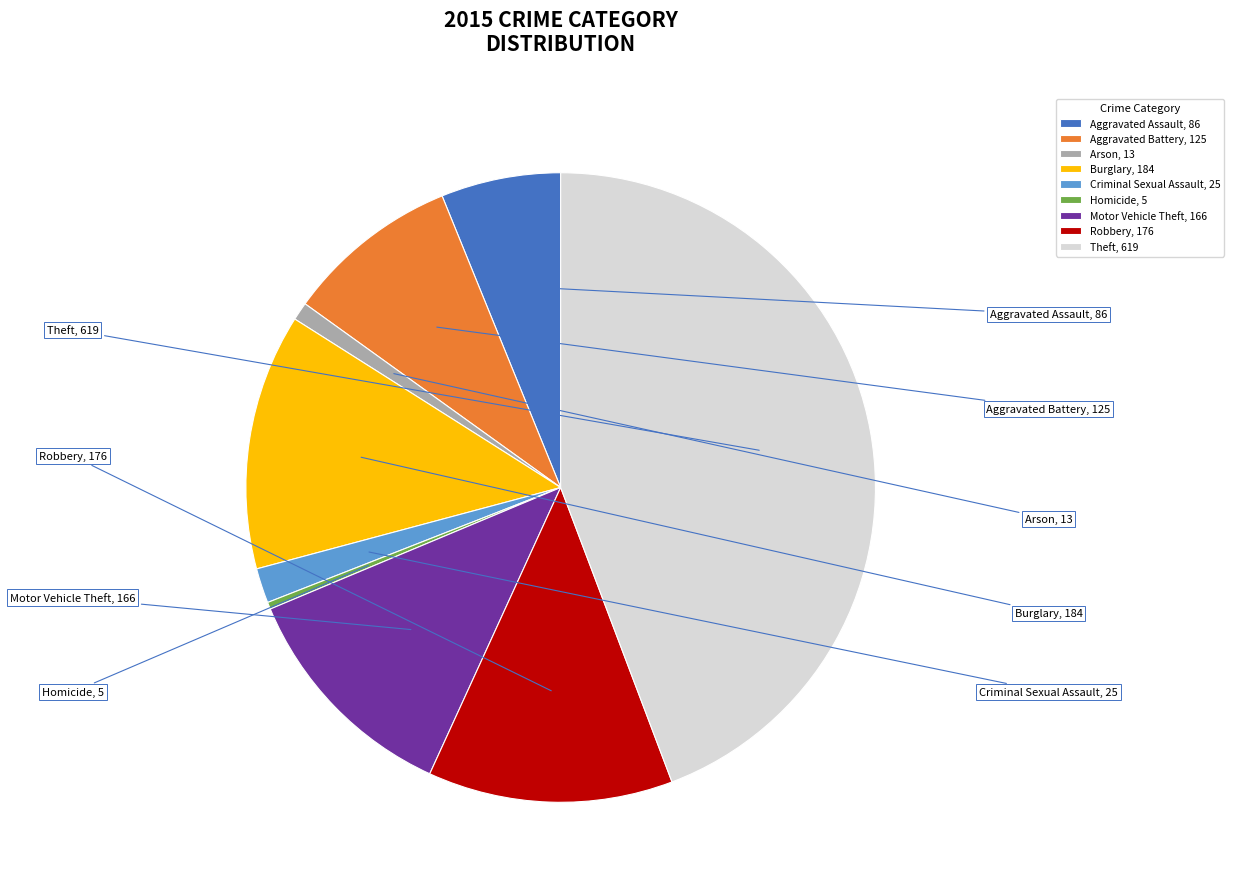

Which has a higher value, Aggravated Assault or Criminal Sexual Assault?

Aggravated Assault